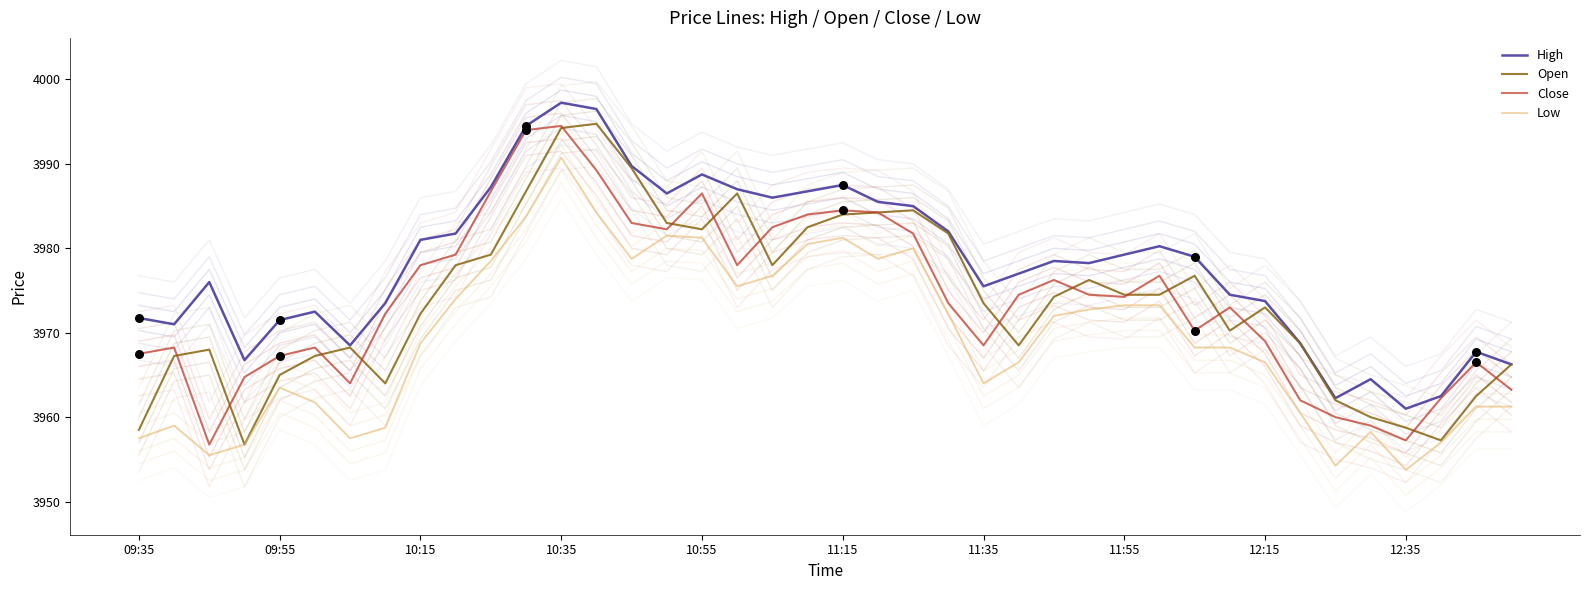

What are all the series names shown in the legend?

High, Open, Close, Low